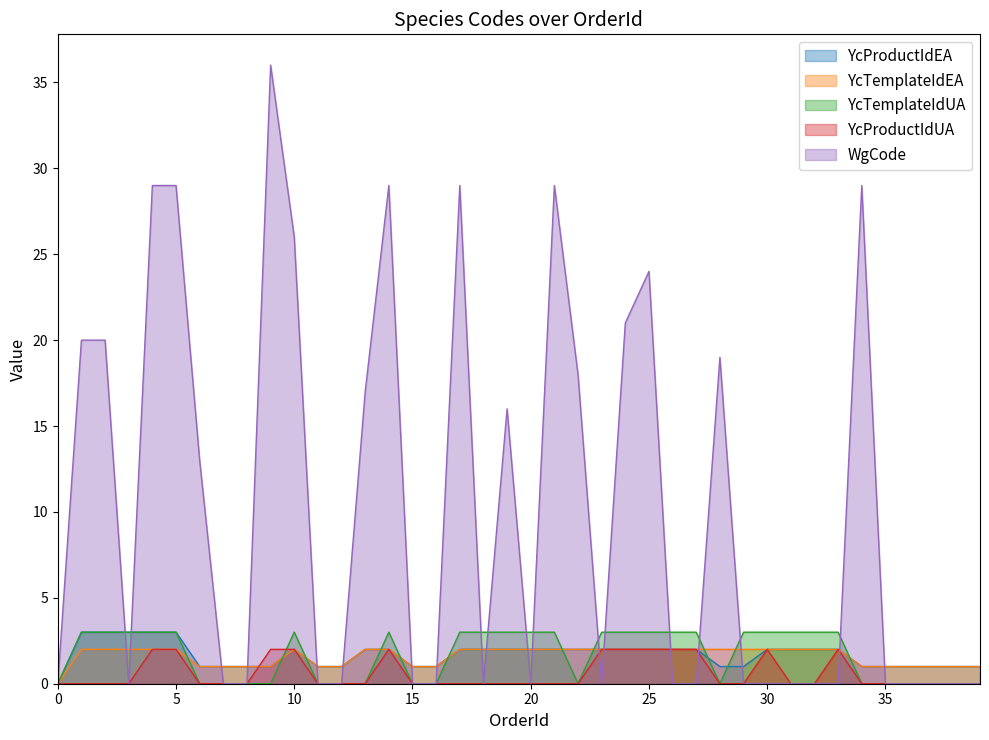

Which series has the largest range (max minus min)?

WgCode